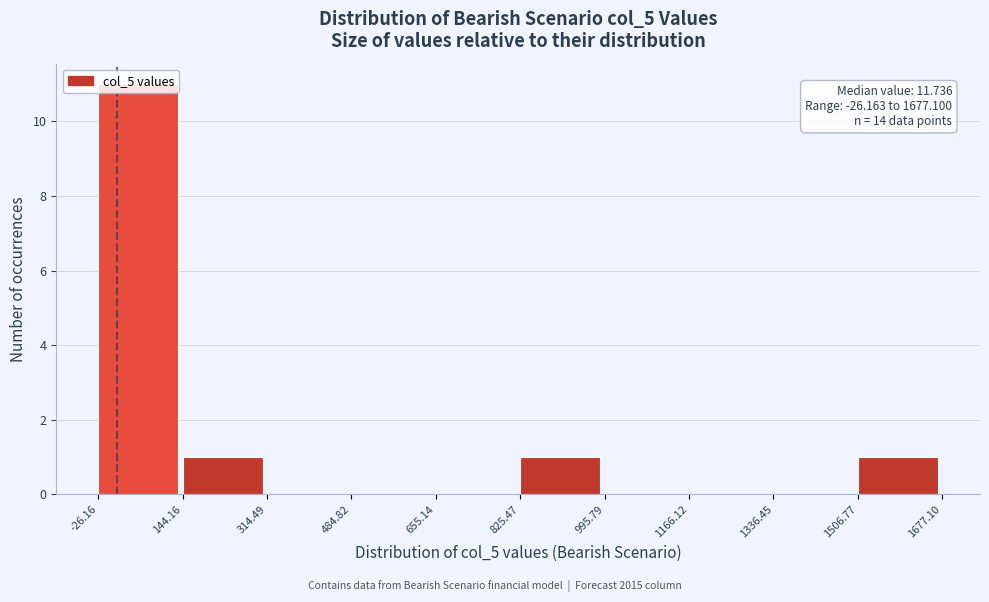

Which range on the x-axis has the tallest bar?

-26.16 to 144.16